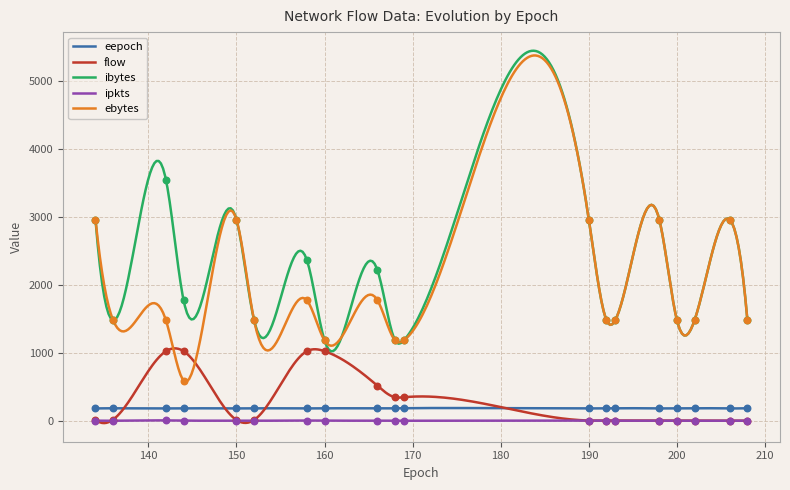

What are all the series names shown in the legend?

eepoch, flow, ibytes, ipkts, ebytes